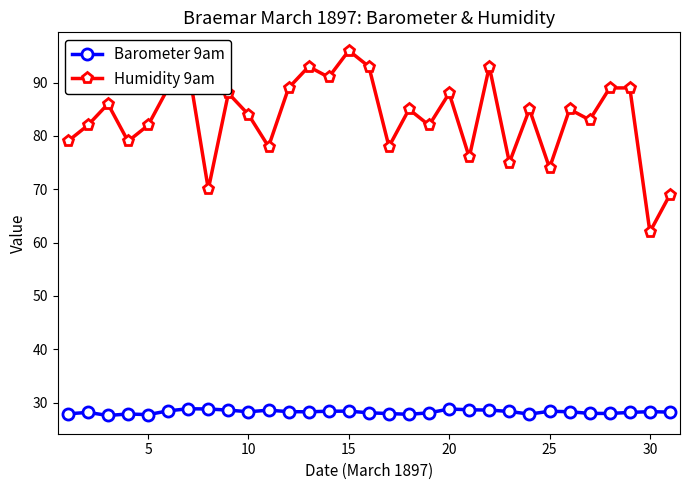

At how many categories does at least one series exceed 51?

31